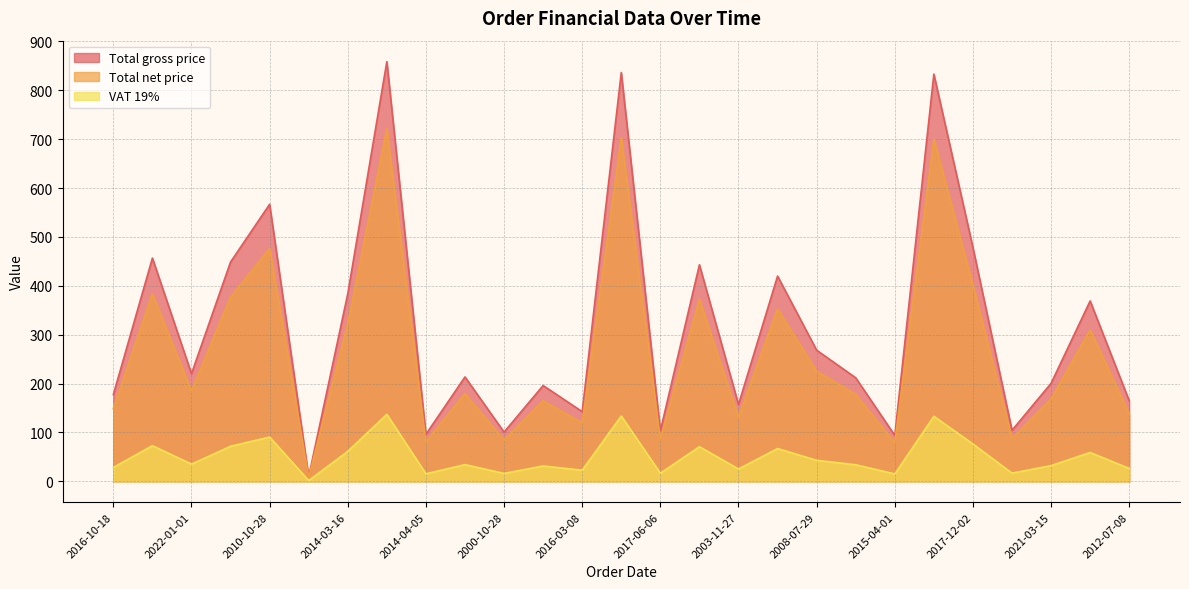

What is the average value of the Total gross price series?

316.8